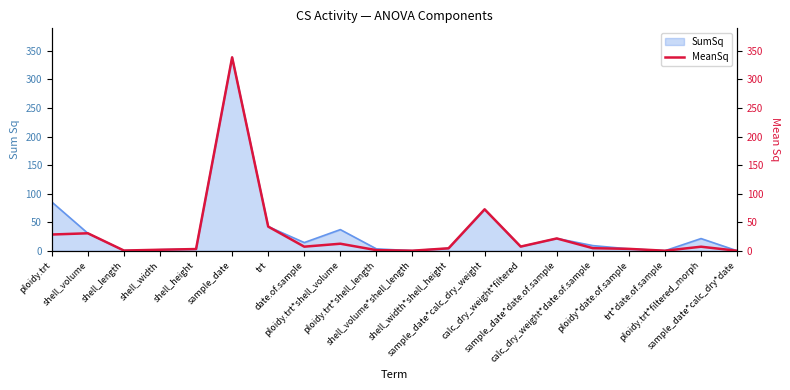

What is the sum of all values?

587.0